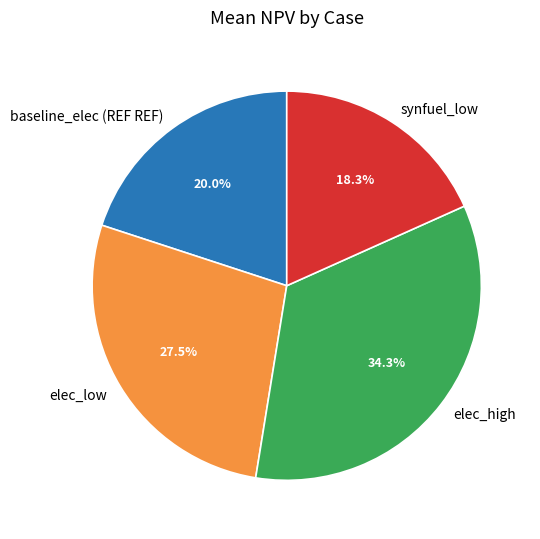

To the nearest percent, what portion does synfuel_low represent?

18%